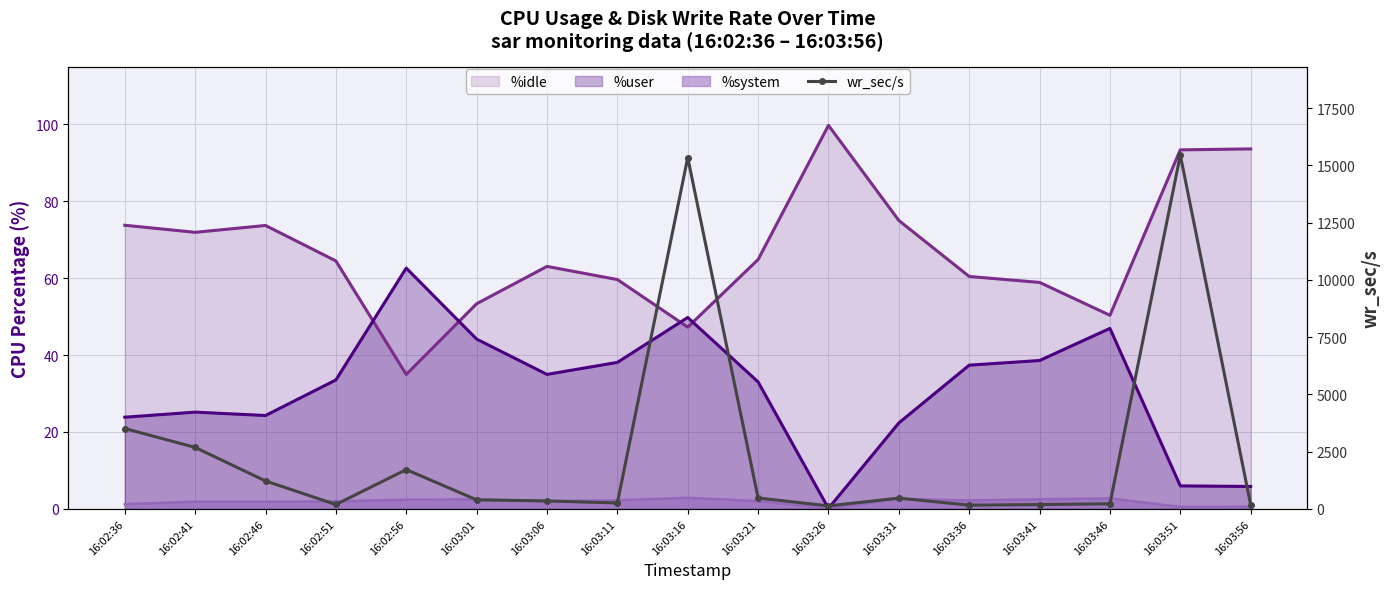

How many categories are shown in the chart?

17